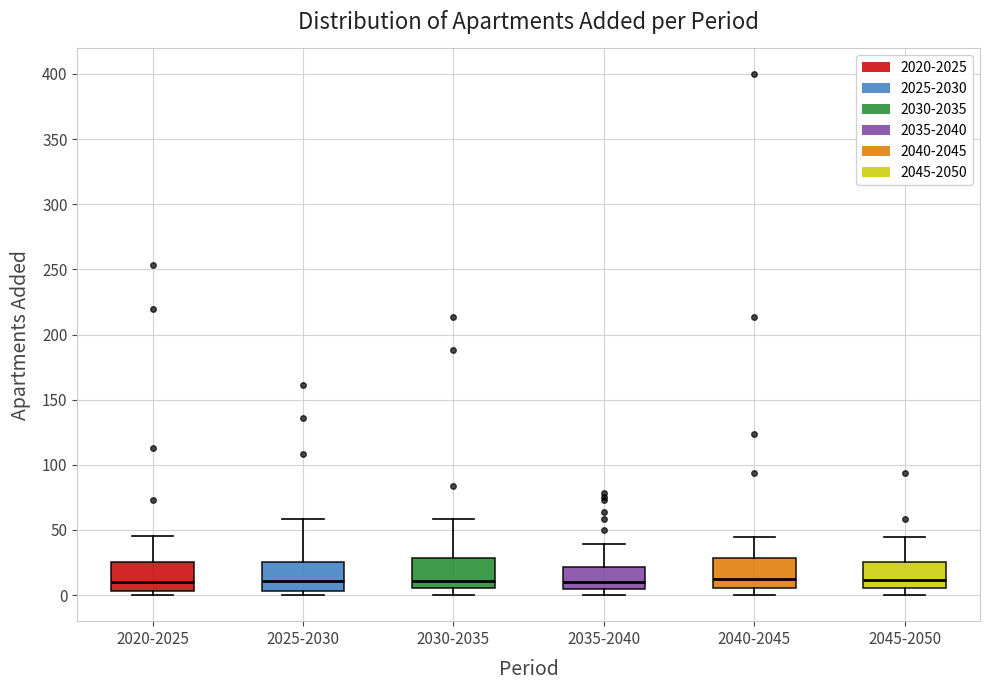

Reading left to right, transcribe this box plot: for each box, give where its median line is, the range the box spans, and where its two whiskers end, as read against the y-axis. The values are not printed on the chart, so give them approximately, as read against the axis.

2020-2025: median 10, box 5 to 25, whiskers 0 to 45
2025-2030: median 10, box 5 to 25, whiskers 0 to 60
2030-2035: median 10, box 5 to 30, whiskers 0 to 60
2035-2040: median 10, box 5 to 20, whiskers 0 to 40
2040-2045: median 15, box 5 to 30, whiskers 0 to 45
2045-2050: median 10, box 5 to 25, whiskers 0 to 45